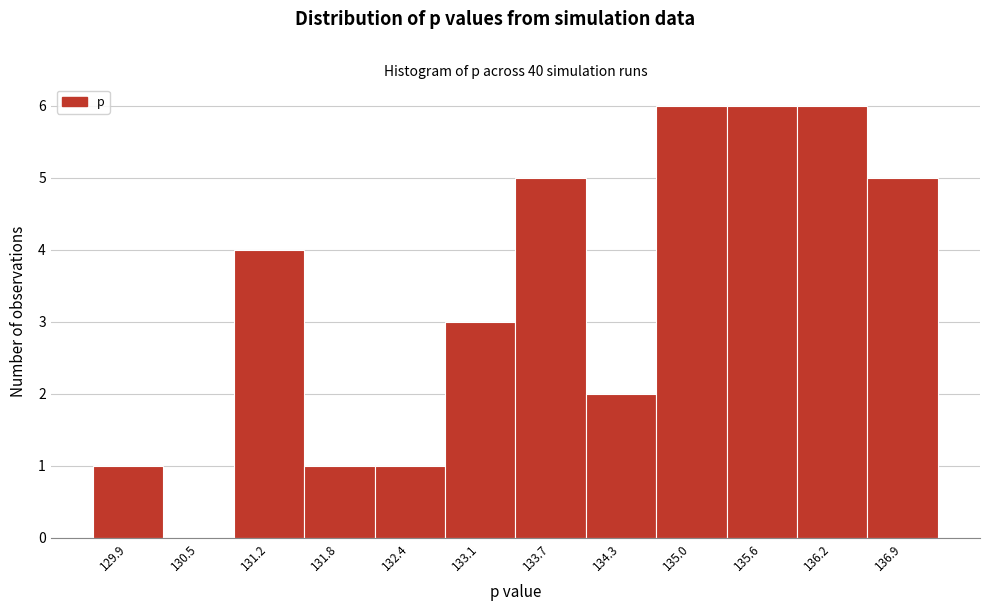

How tall is the bar that spans 133.4 to 134.0 on the x-axis? Neither the bar edges nor the heights are printed on the chart, so give them approximately, as read against the axes.

5